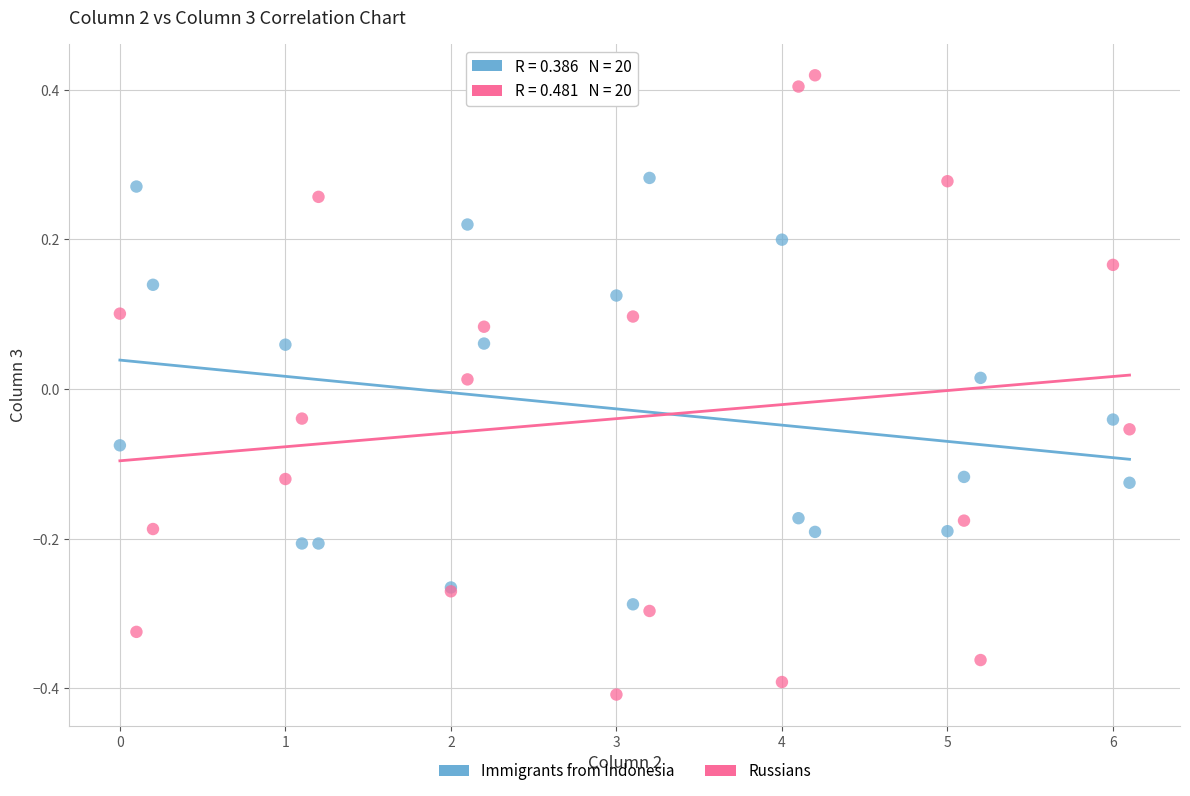

What is the X range (max minus min) for the scatter plot?

6.1